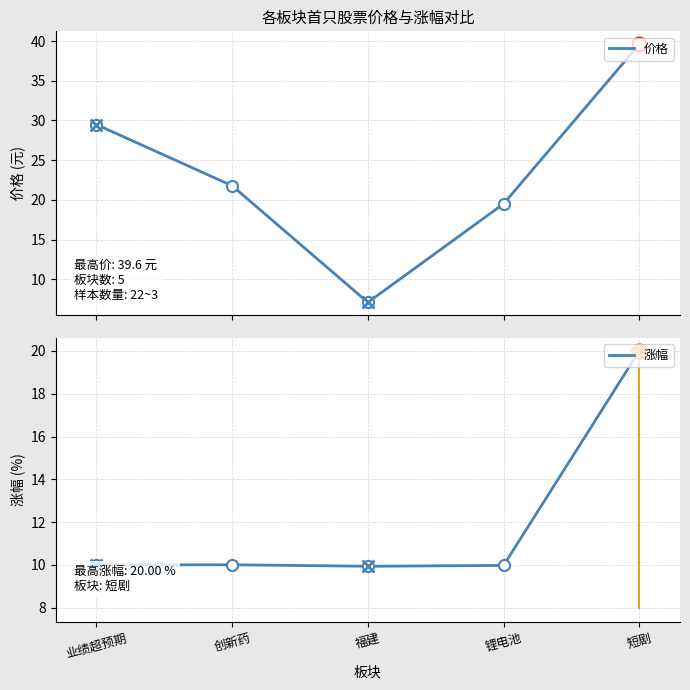

What is the value of the 价格 point at the 1st from the left?

29.5